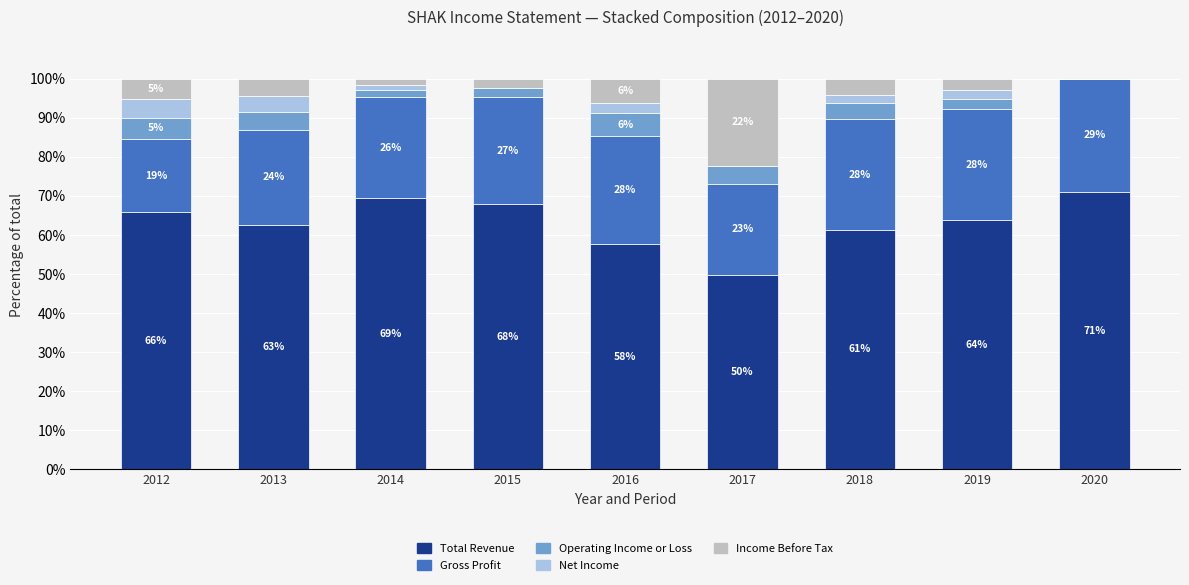

Are the bars grouped side by side (vs. stacked)?

No